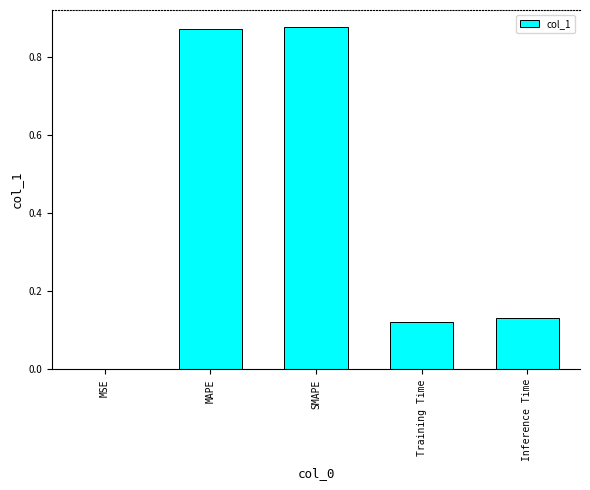

The value at MSE is 0.0. True or false?

True